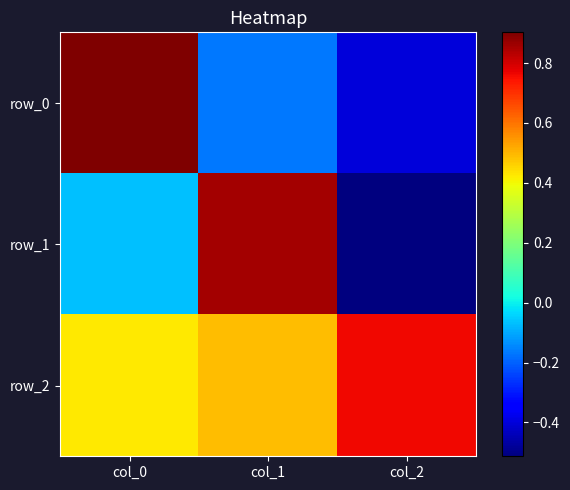

Reading right to left, extract all data points from this chart.

row_0: -0.4	-0.2	0.9
row_1: -0.5	0.9	-0.1
row_2: 0.8	0.5	0.4